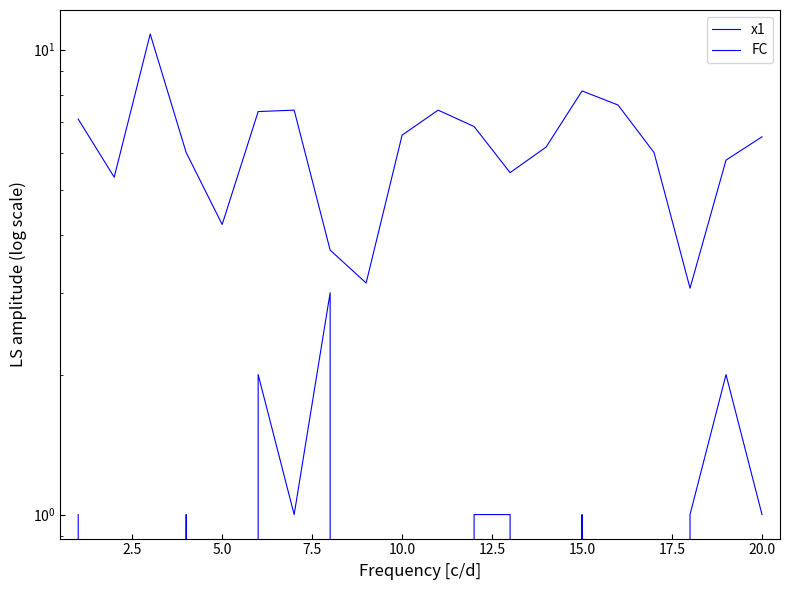

What is the difference between the maximum and minimum values in the x1 series?

7.7